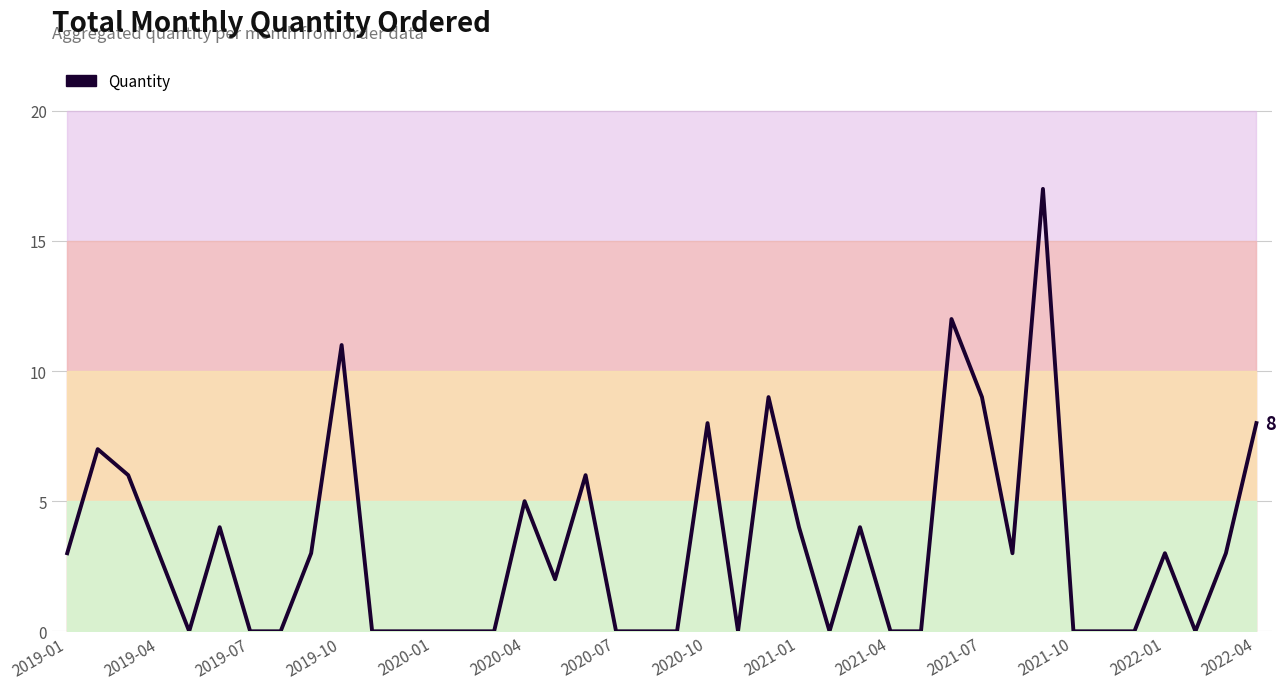

How many values are above zero?

21